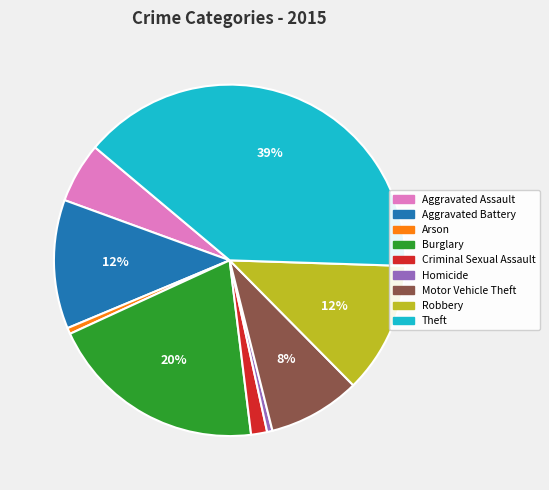

Is the sum of Aggravated Battery and Theft greater than half?

Yes